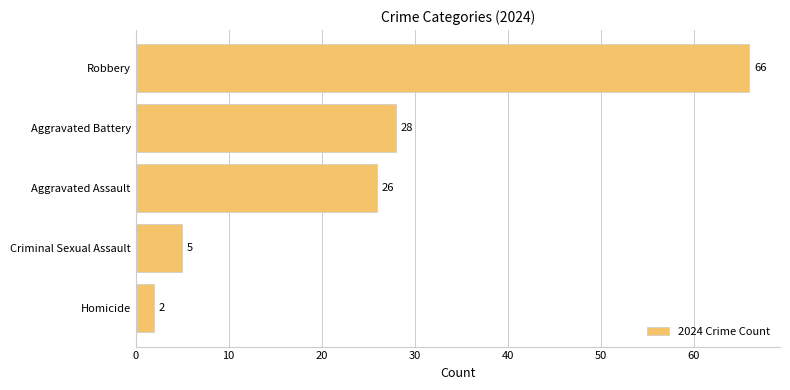

What is the change in value from Robbery to Criminal Sexual Assault?

-61